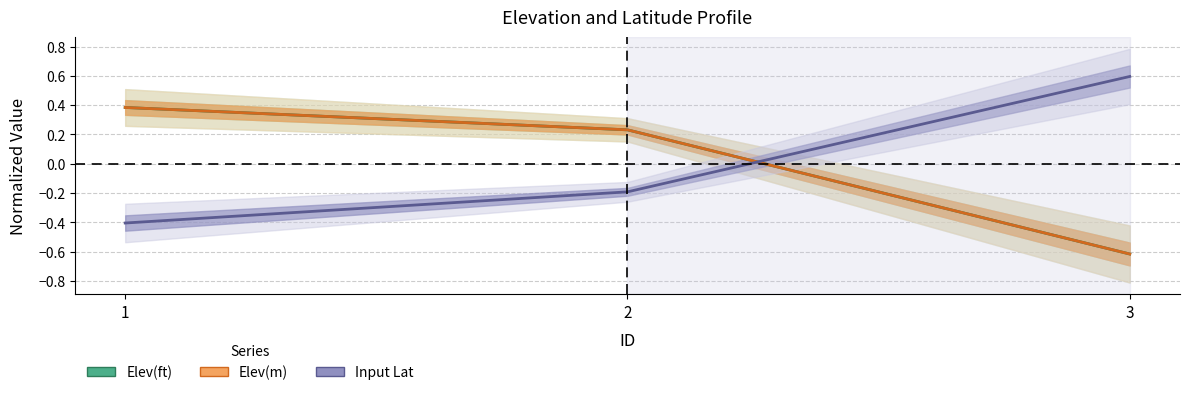

What is the difference between the maximum and minimum values in the Elev(ft) series?

1.0